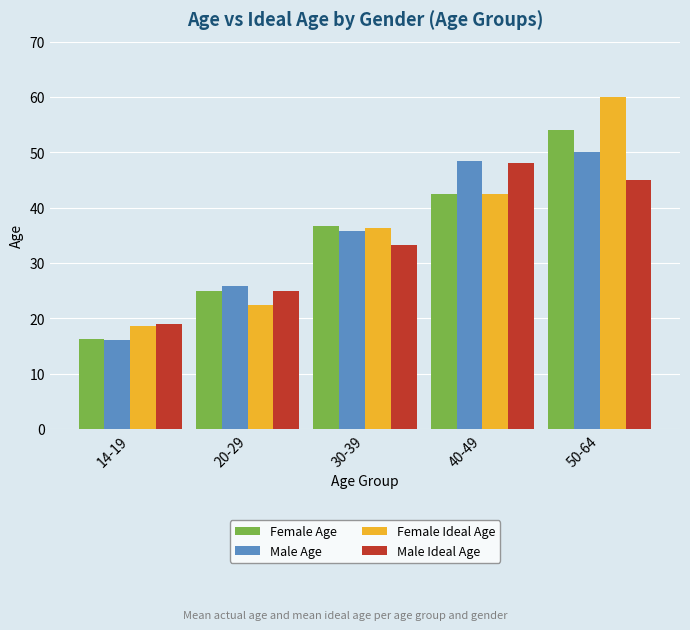

Which series changed the most between 30-39 and 50-64?

Female Ideal Age